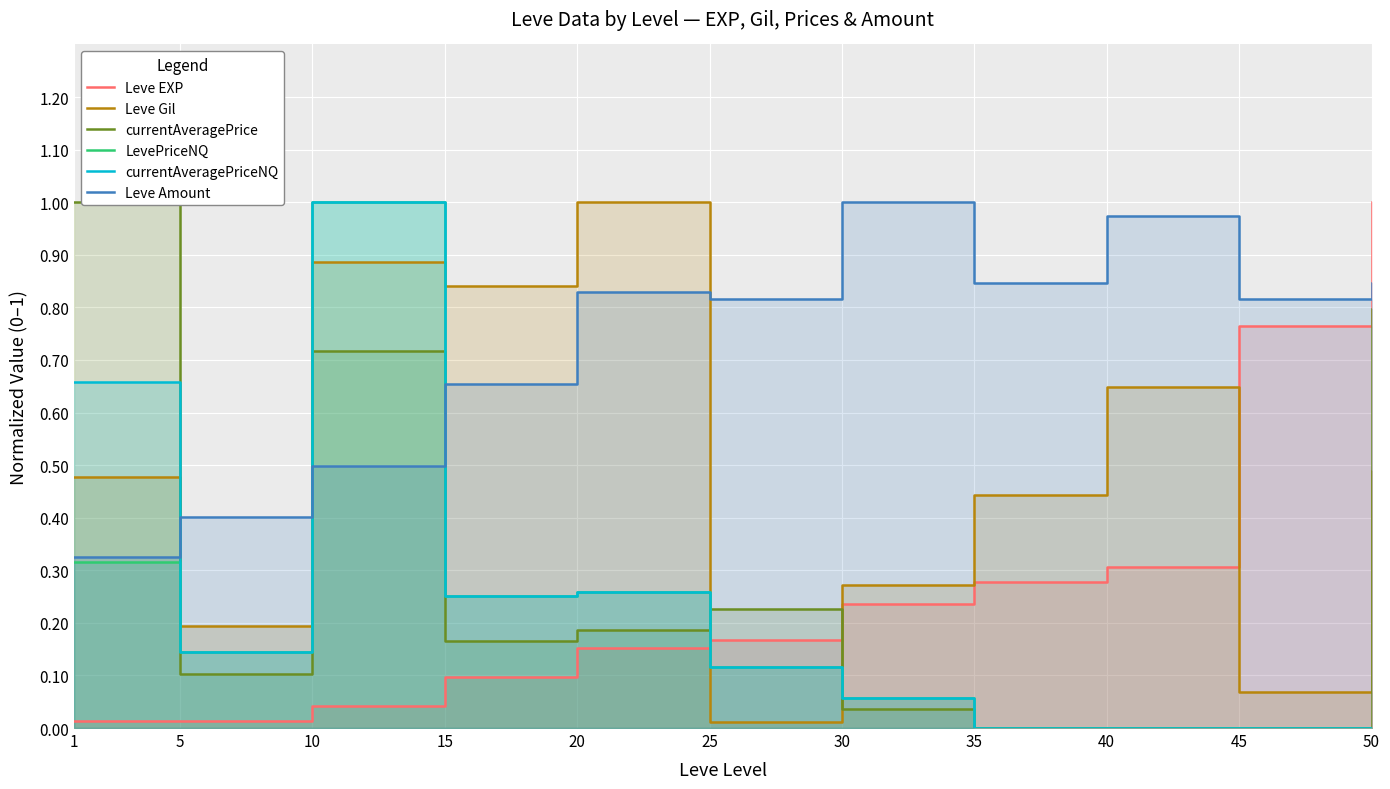

Which series has the largest range (max minus min)?

currentAveragePrice